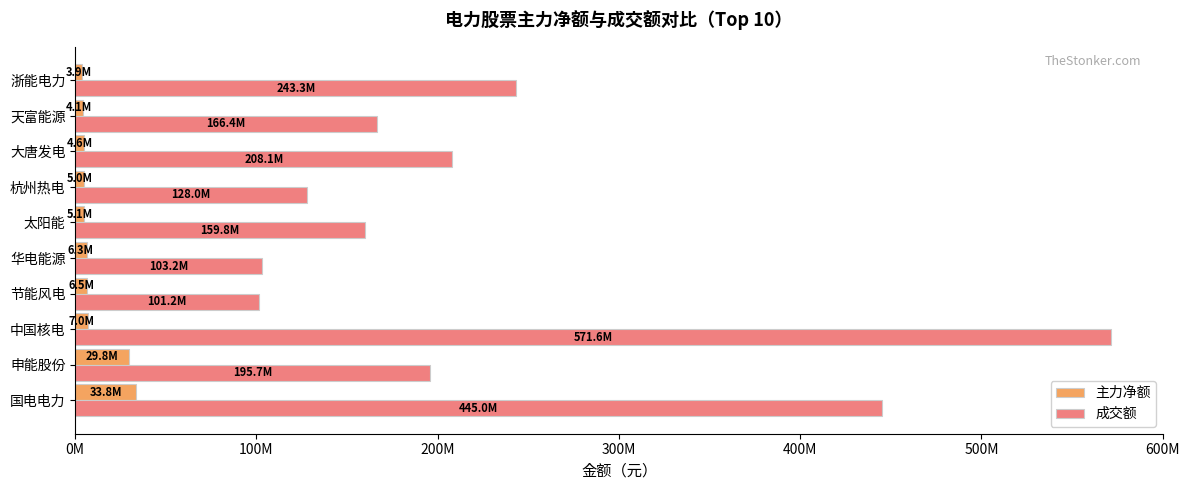

What are all the series names shown in the legend?

主力净额, 成交额